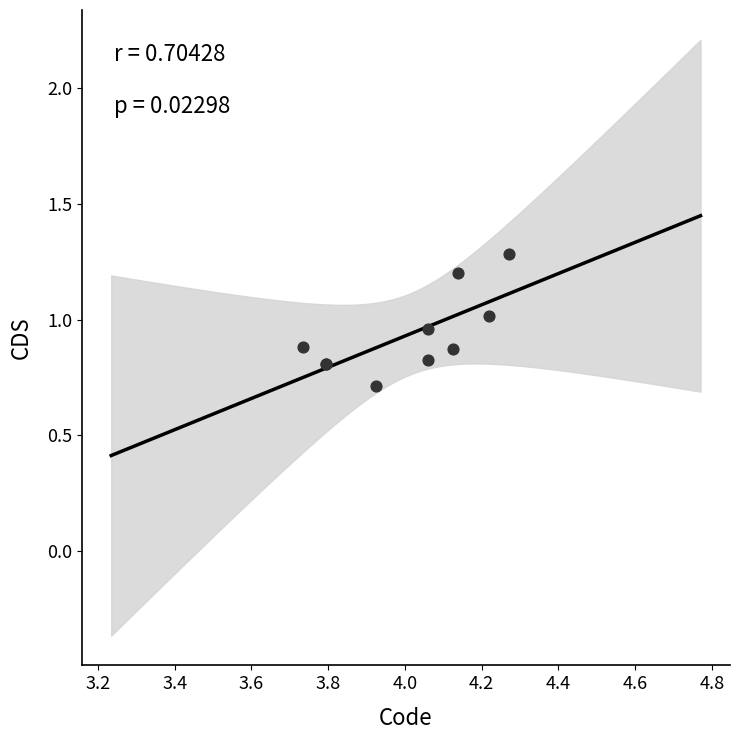

What Y value in the scatter plot is closest to 0?

0.7